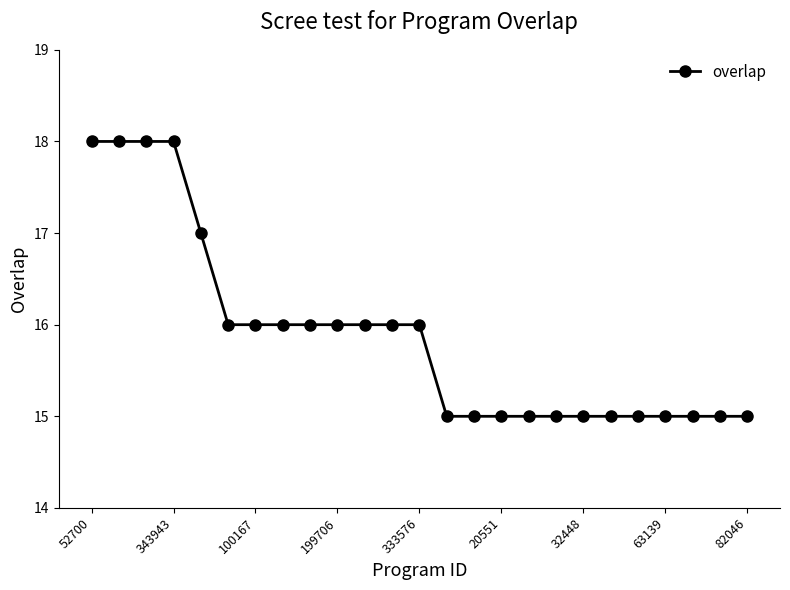

What is the sum of all values?

397